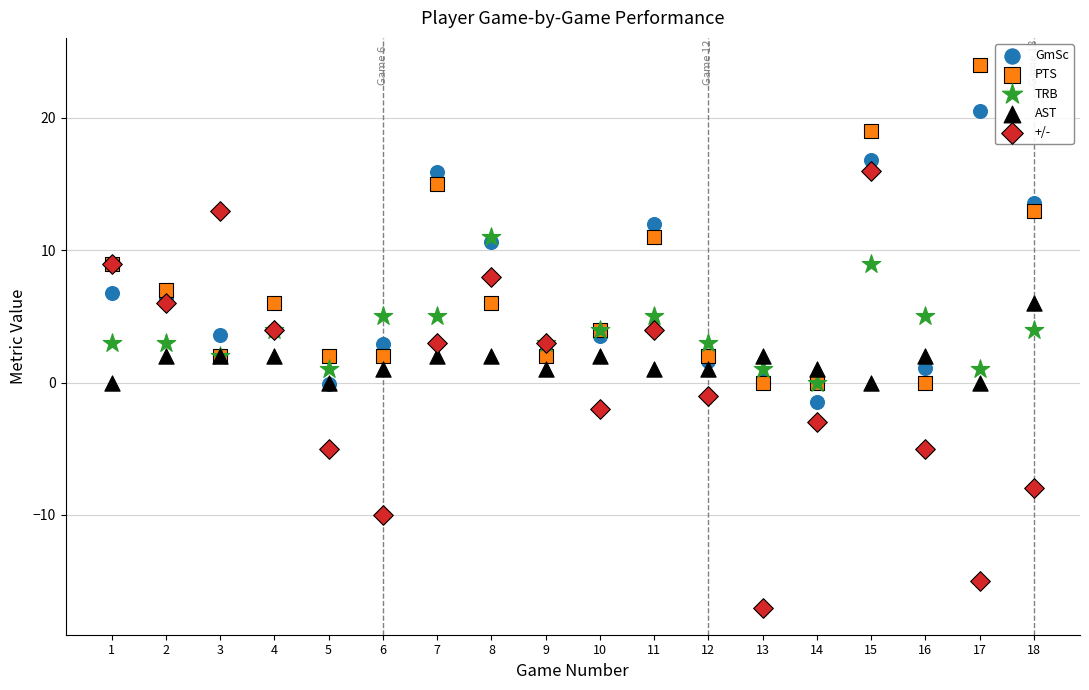

What are all the series names shown in the legend?

GmSc, PTS, TRB, AST, +/-